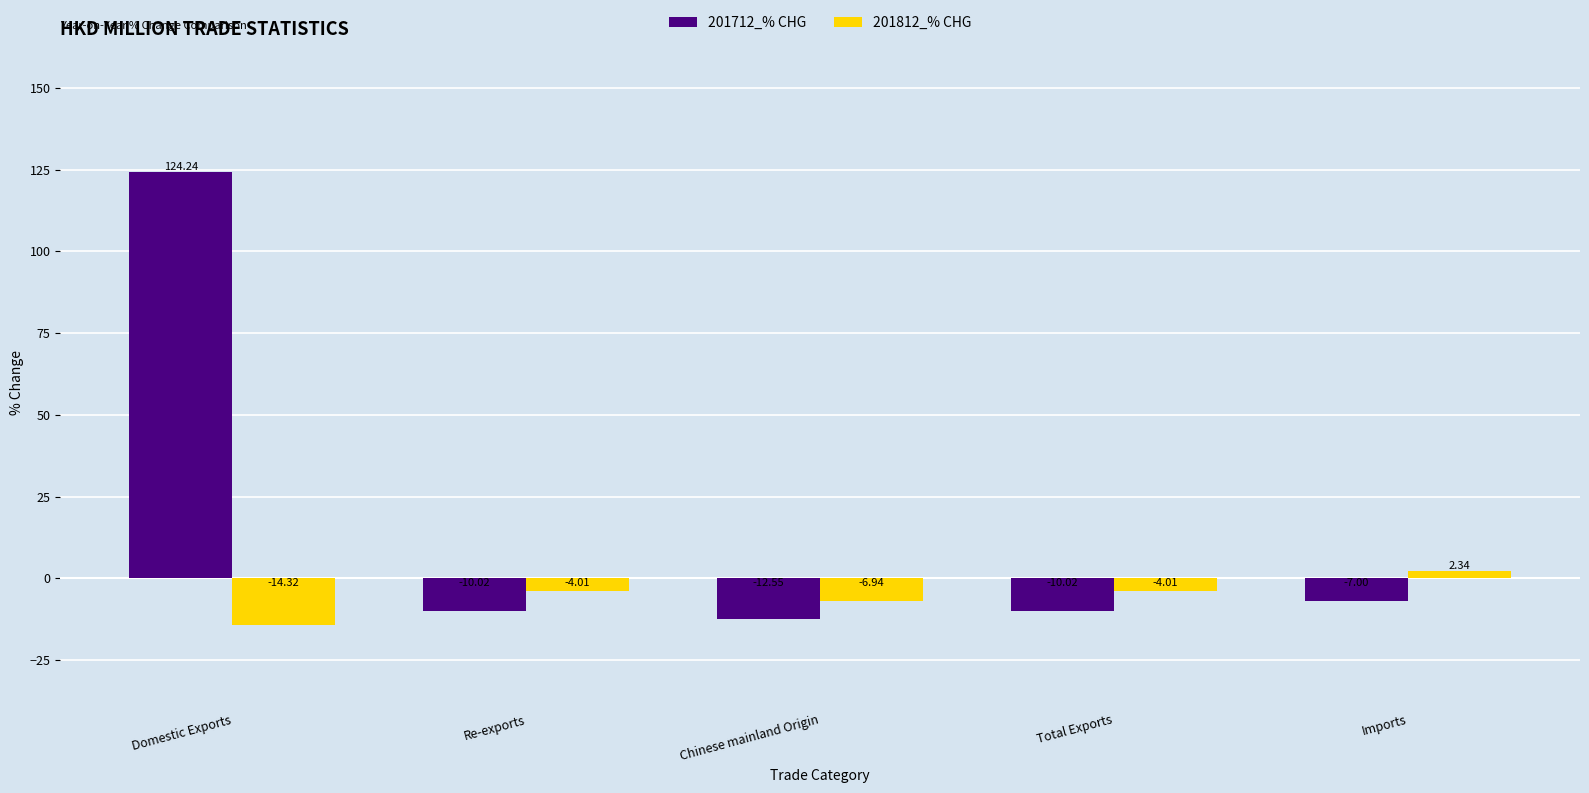

Where is 201712_% CHG nearest to the value 55?

Imports